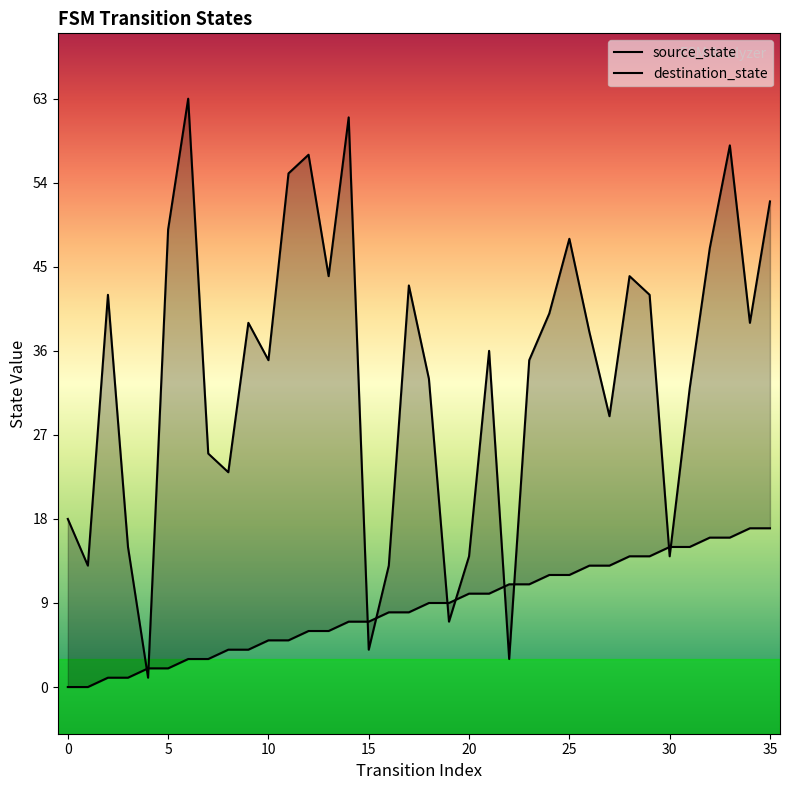

What is the difference between the maximum and minimum values in the source_state series?

17